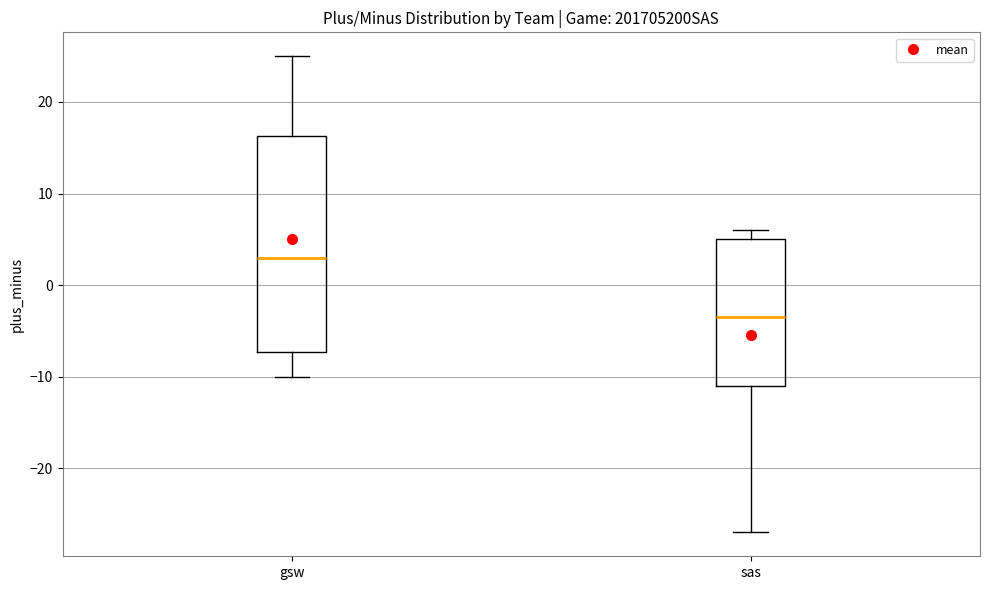

Reading left to right, transcribe this box plot: for each box, give where its median line is, the range the box spans, and where its two whiskers end, as read against the y-axis. The values are not printed on the chart, so give them approximately, as read against the axis.

gsw: median 3, box -7 to 16, whiskers -10 to 25
sas: median -3, box -11 to 5, whiskers -27 to 6